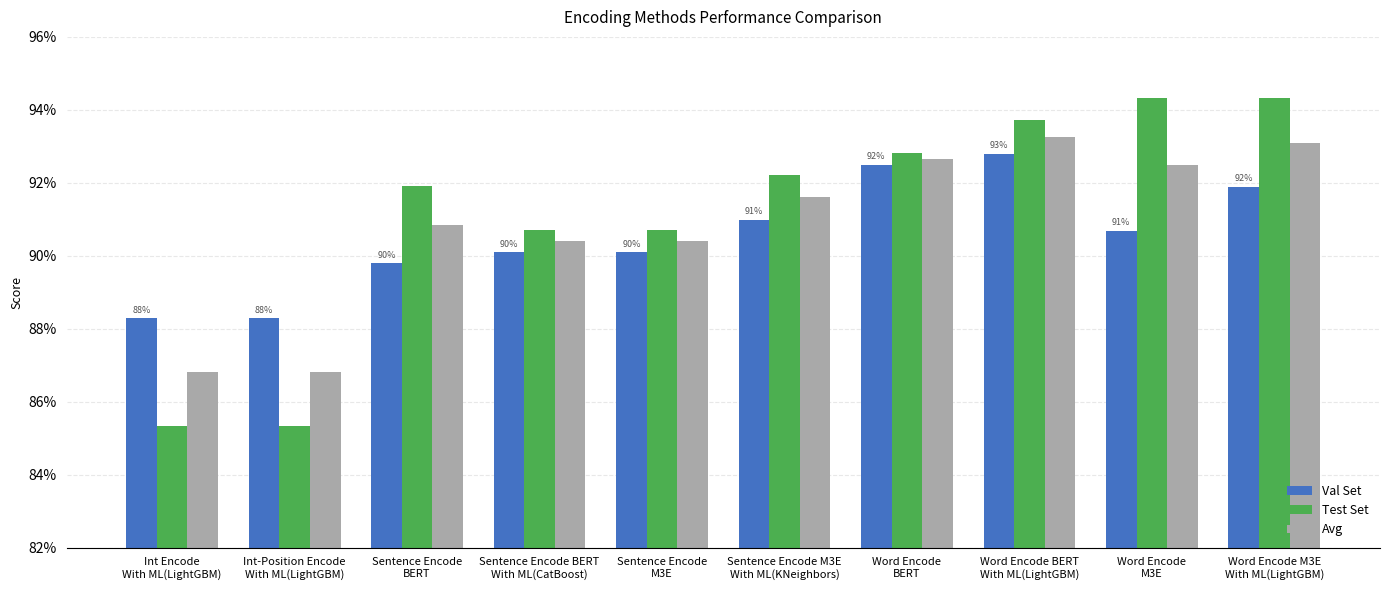

How many Avg values are between 0 and 1?

10